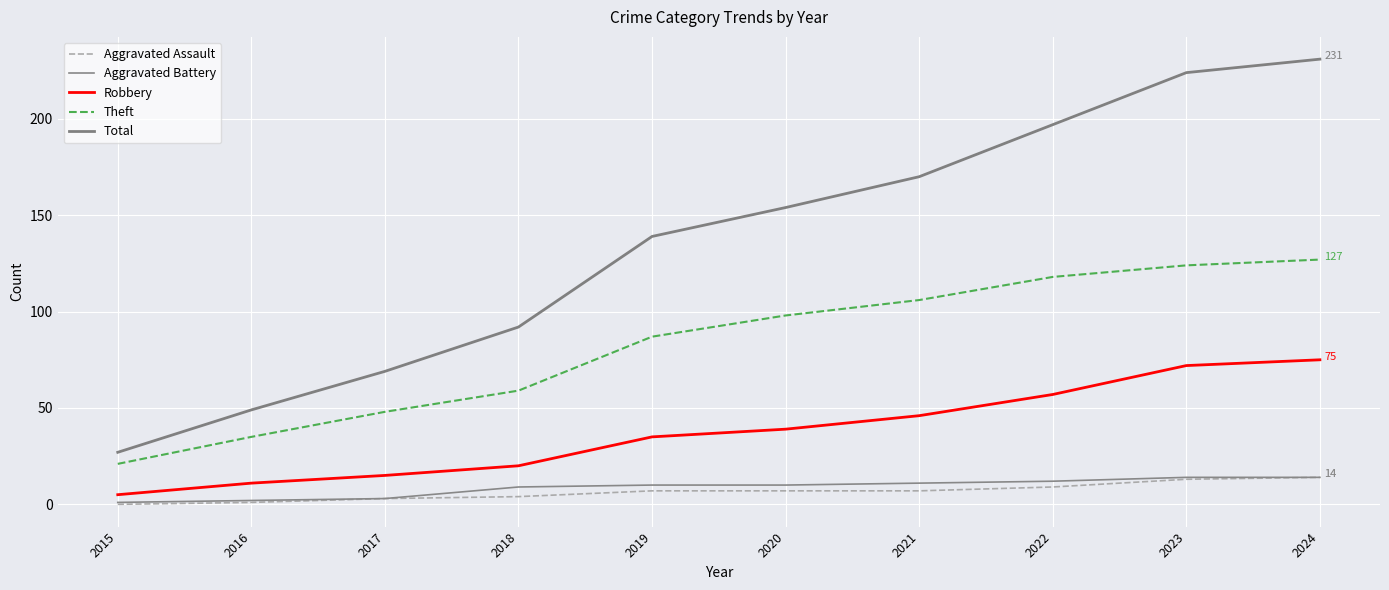

Does the chart display data point markers on the line(s)?

No